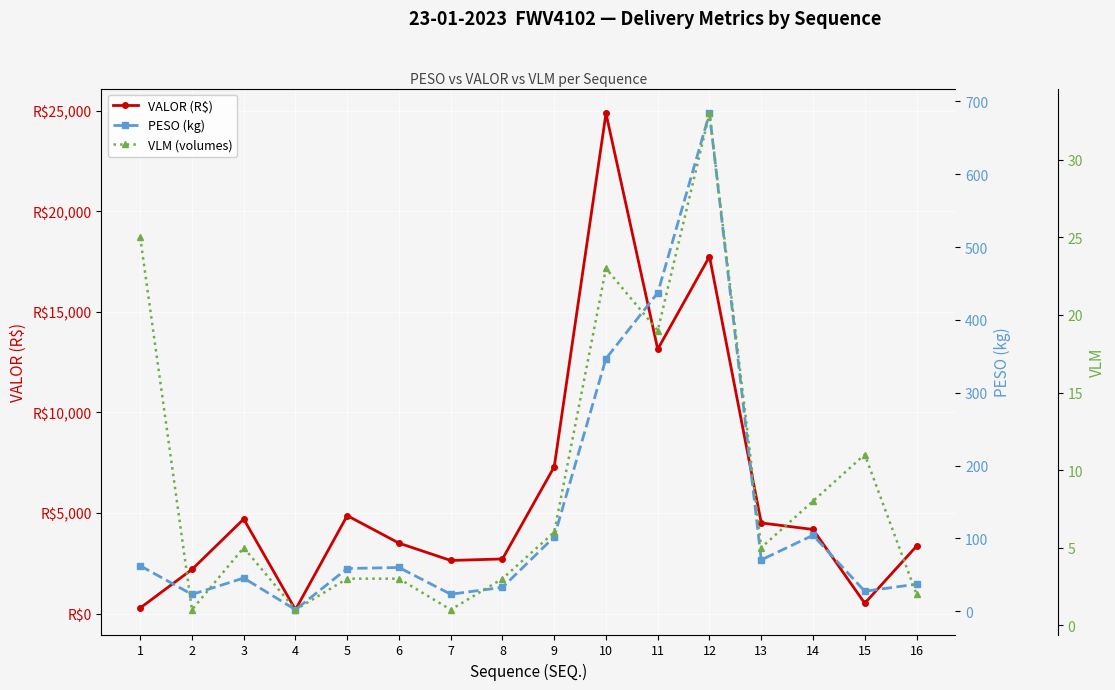

Reading right to left, transcribe all the data shown in this chart.

VALOR (R$): 3347.3	511.1	4179.3	4505.3	17751.2	13142.5	24867.6	7297.7	2713.4	2638.1	3499.5	4868.1	190.8	4696.8	2192.0	276.6
PESO (kg): 37.2	27.5	104.3	70.6	683.5	437.1	346.9	102.1	32.9	23.4	60.1	58.7	2.2	45.6	23.1	62.5
VLM (volumes): 2.0	11.0	8.0	5.0	33.0	19.0	23.0	6.0	3.0	1.0	3.0	3.0	1.0	5.0	1.0	25.0